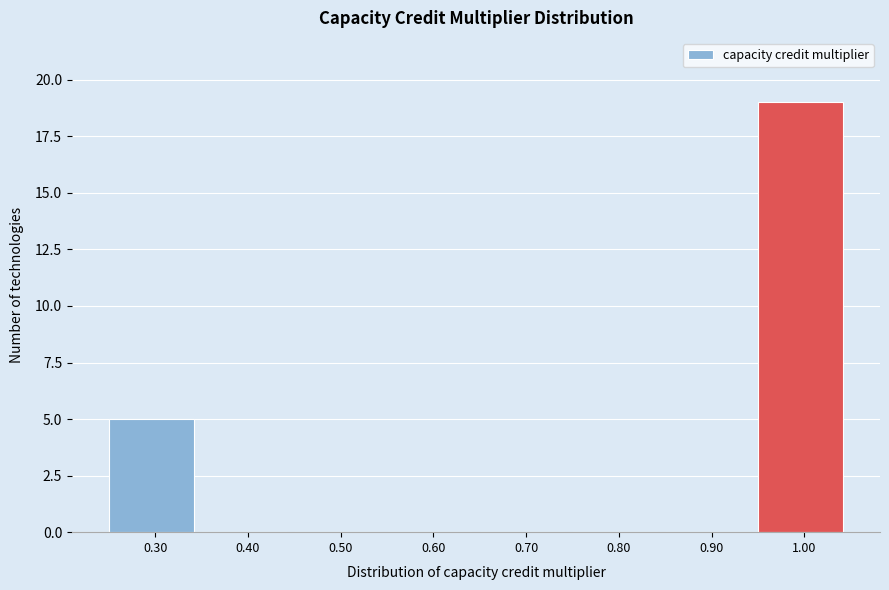

What is the height of the bar covering 0.95 to 1.05 on the x-axis? The values are not printed on the chart, so give them approximately, as read against the axis.

19